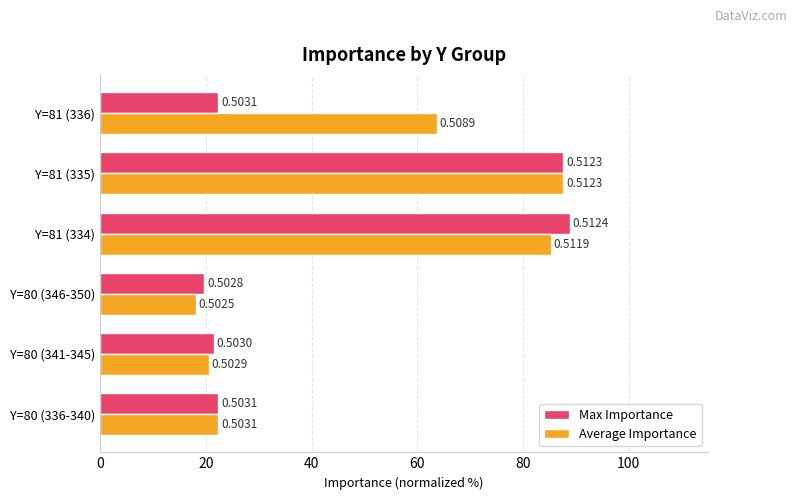

What are all the series names shown in the legend?

Max Importance, Average Importance